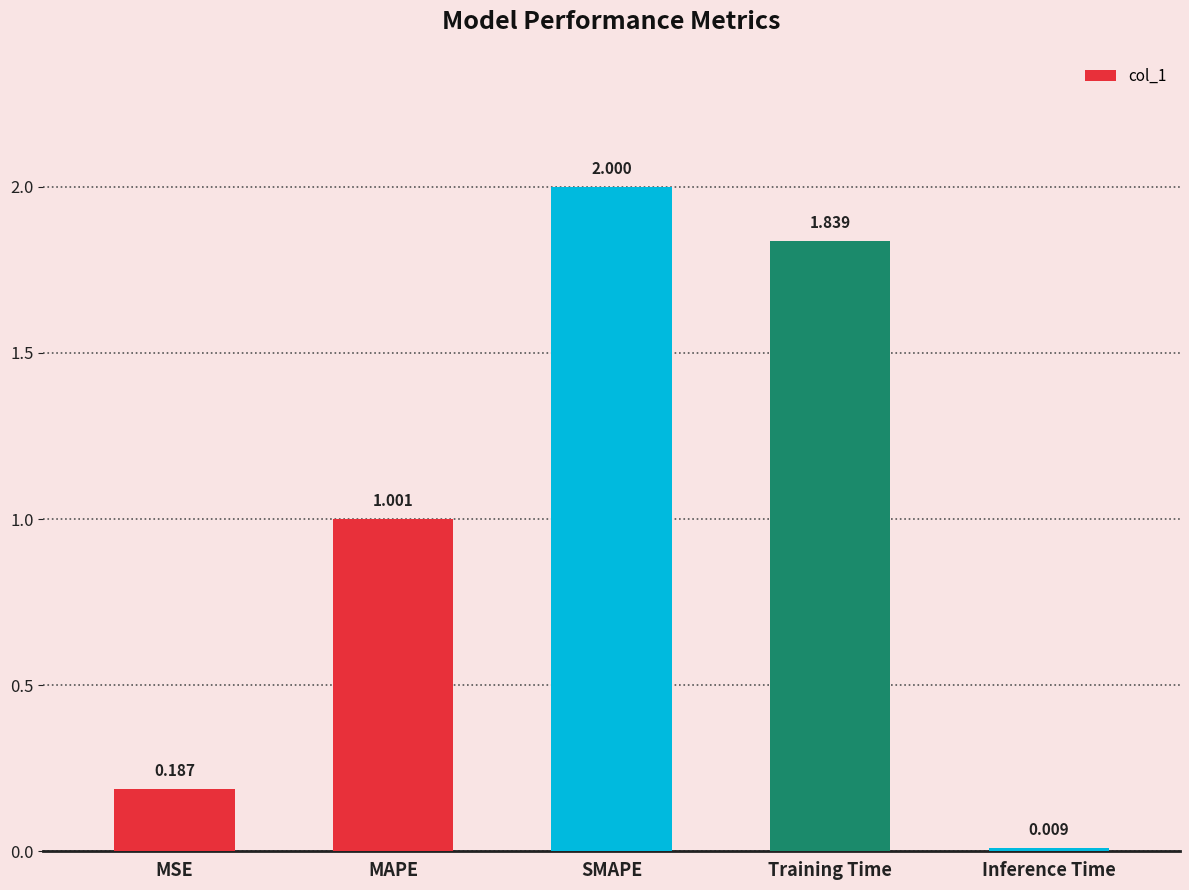

What is the difference between the maximum and minimum values?

2.0